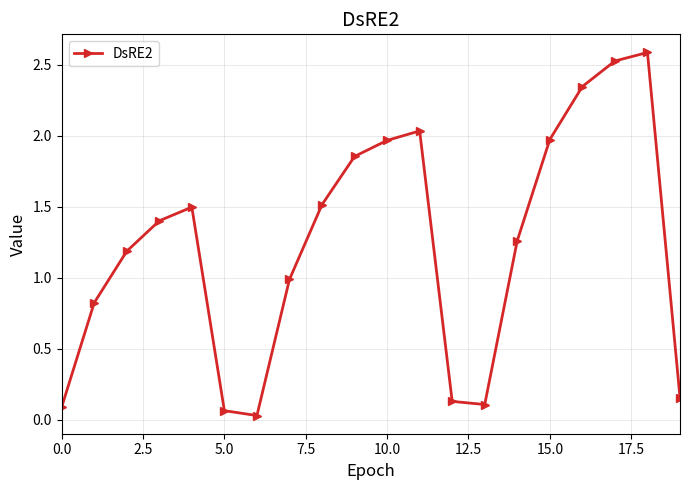

What is the value of the 4th point from the left?

1.4